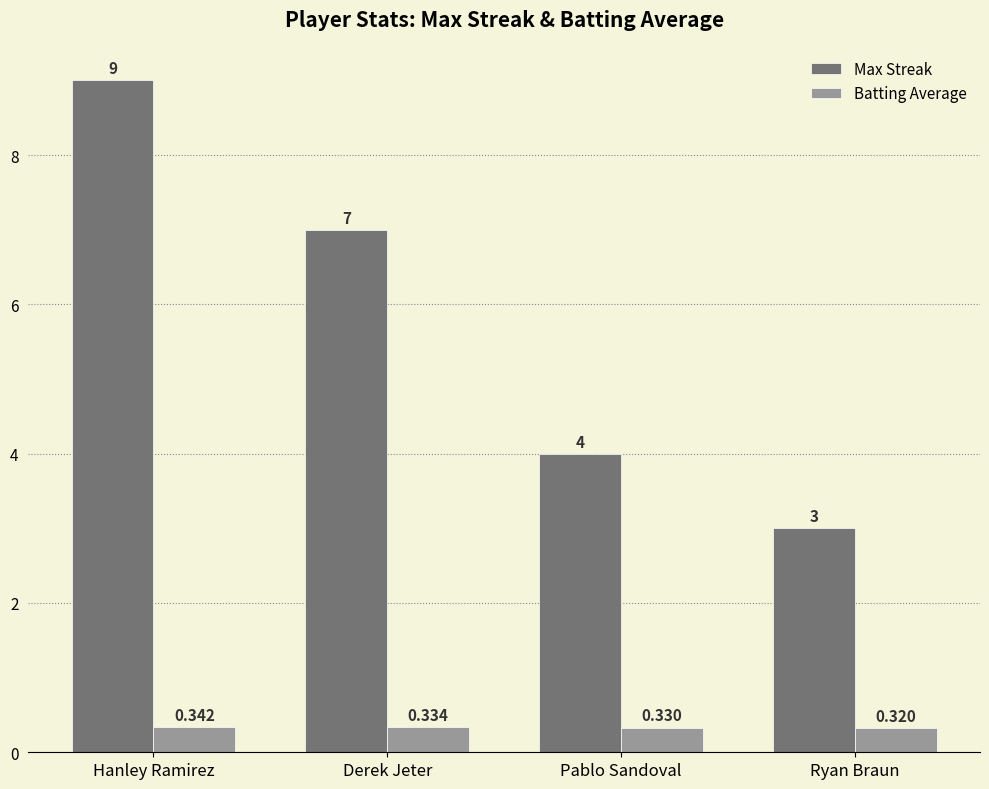

Which category has the lowest value across all series?

Ryan Braun